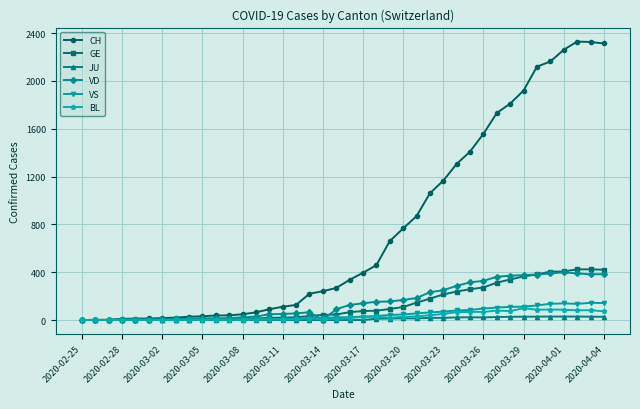

What is the maximum value for GE?

424